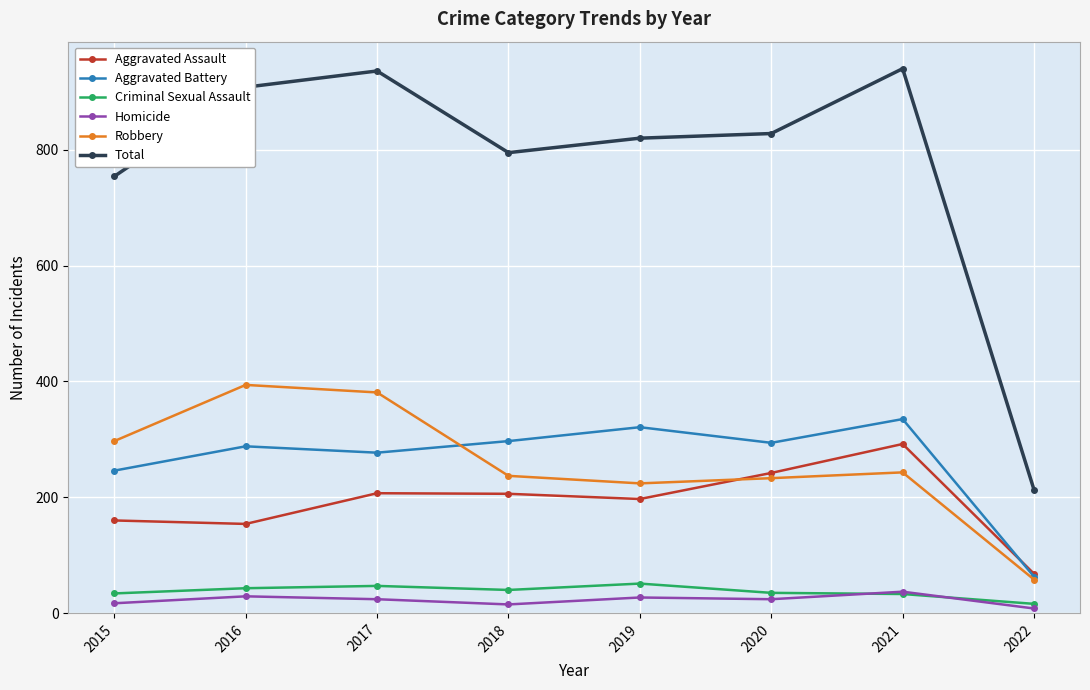

Between 2020 and 2022, which series saw the biggest shift?

Total